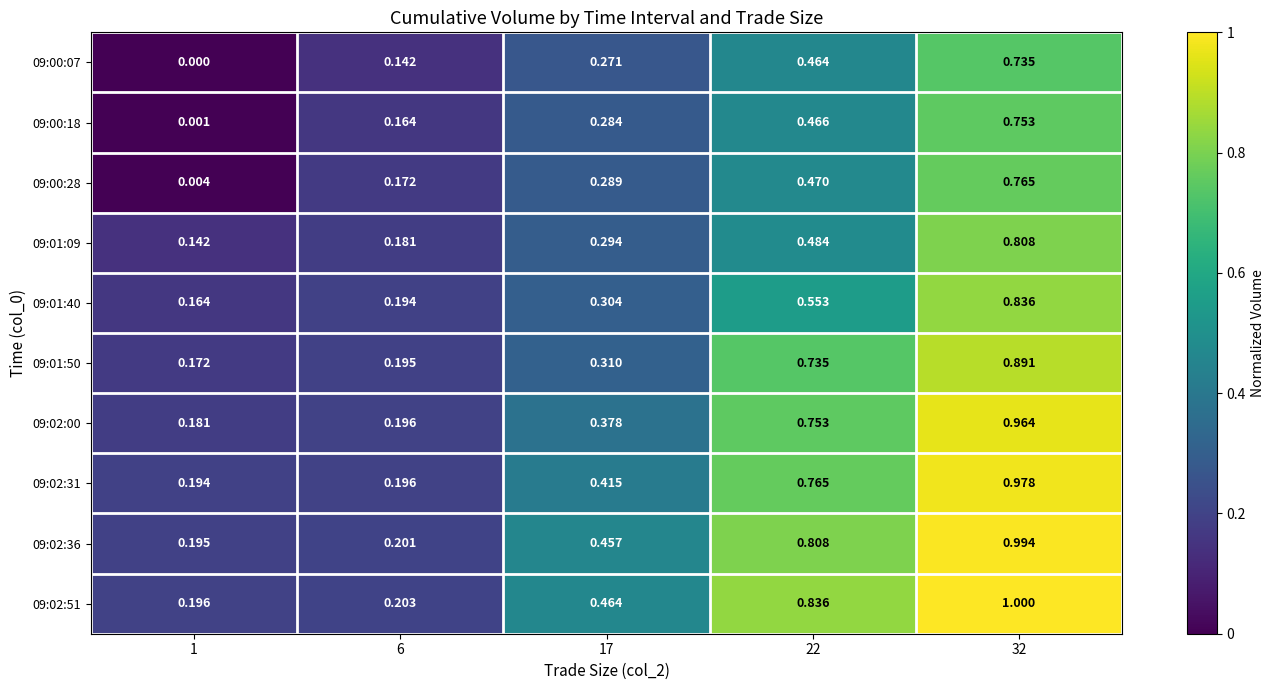

Is the value of 09:00:18 at 22 greater than the value of 09:02:36 at 1?

Yes